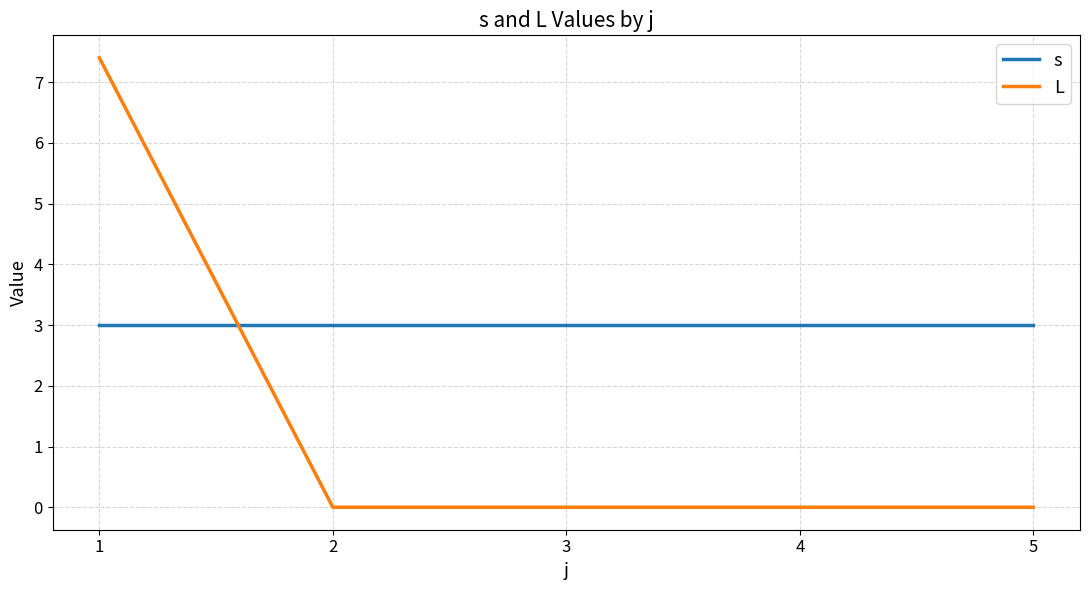

What is the greatest value displayed?

7.4